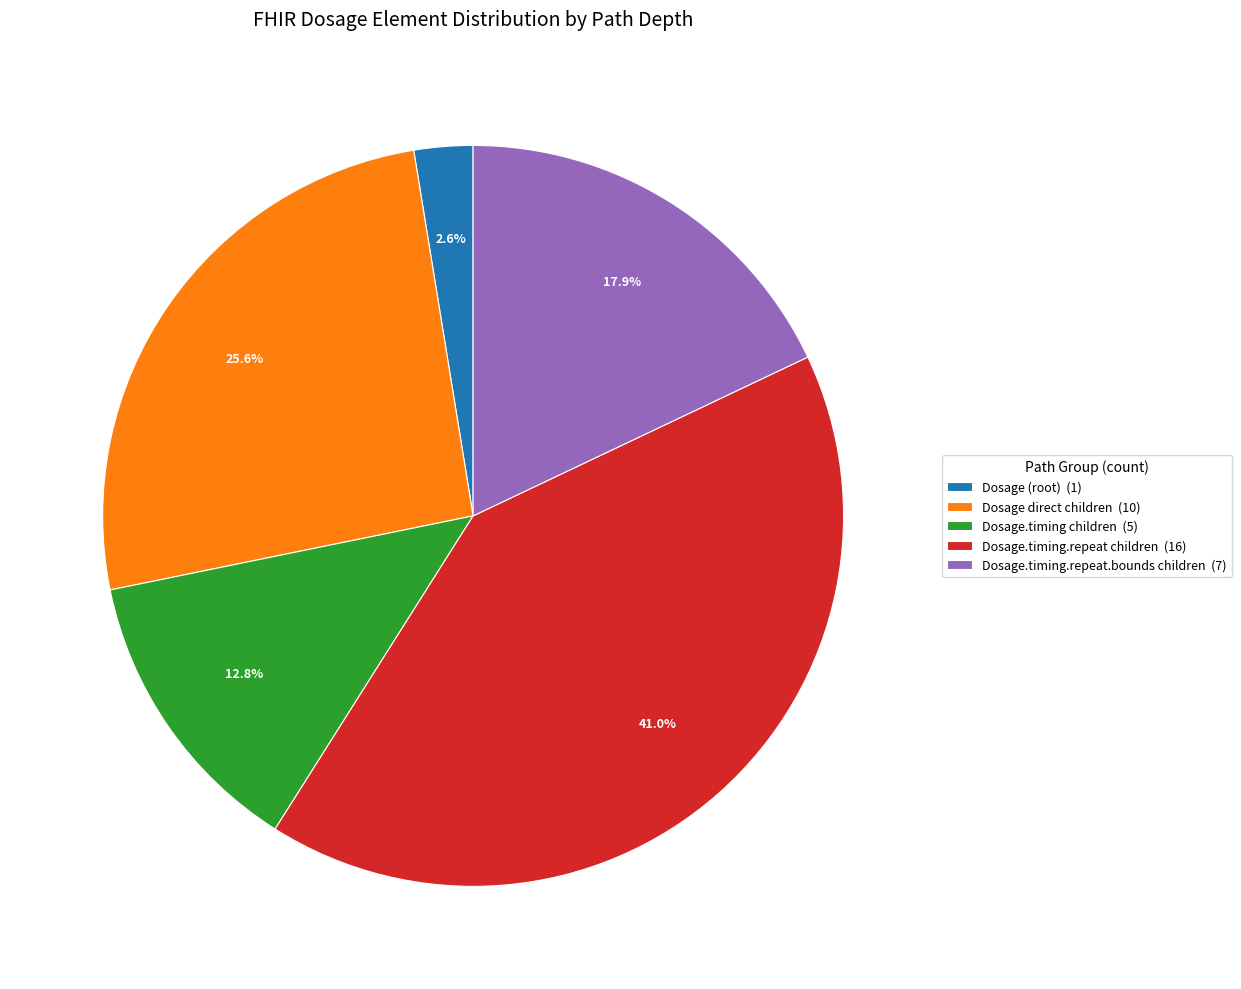

Is there any slice that represents more than half of the pie?

No